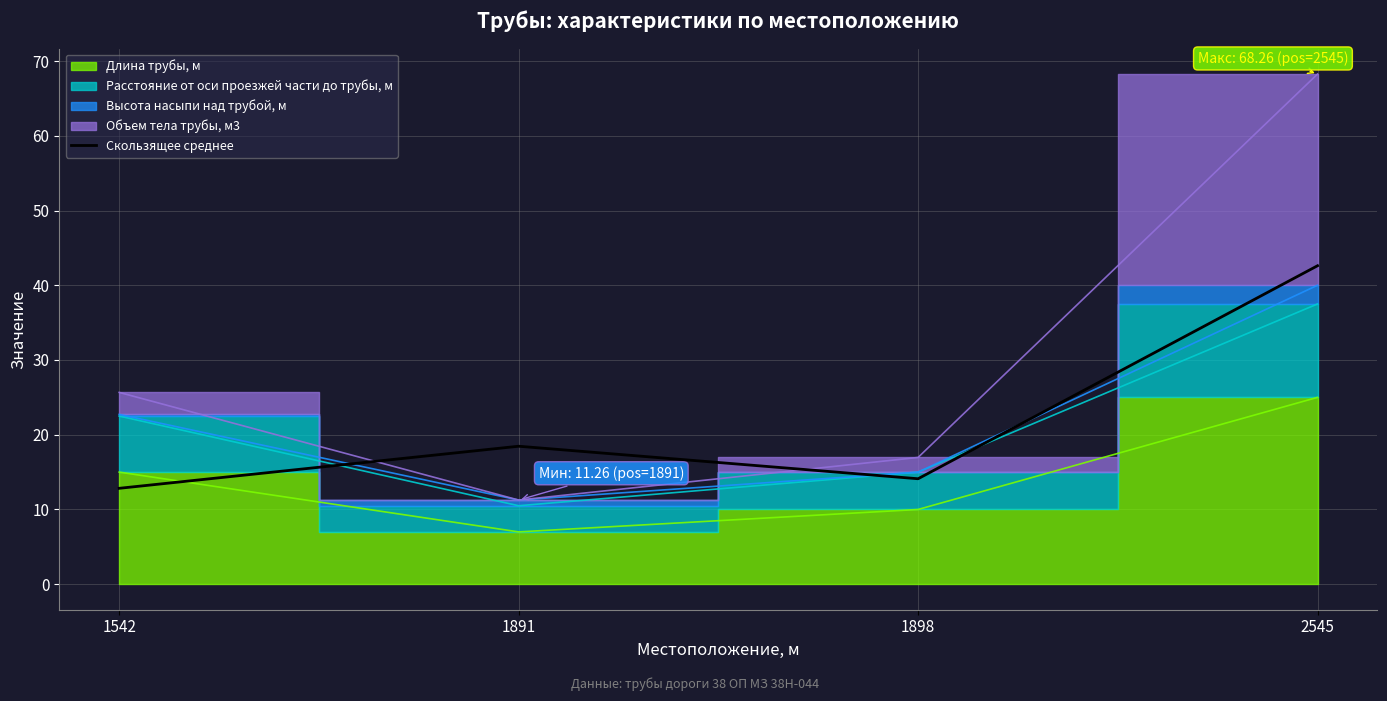

At which category does the data reach its first local valley?

1898